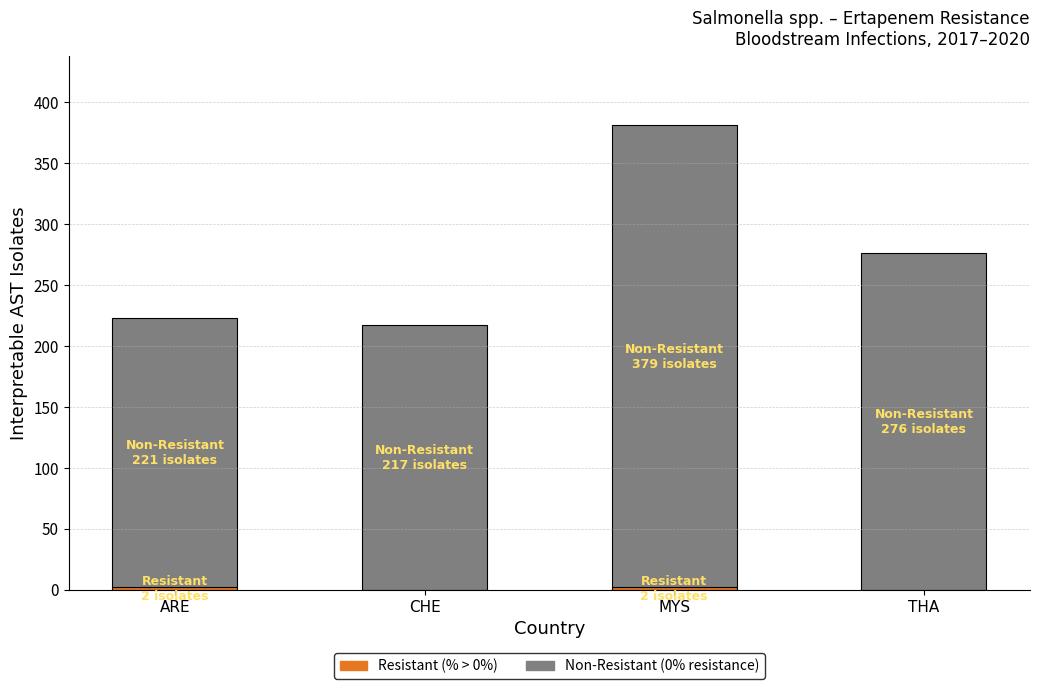

At which category is the sum across all series the highest?

MYS